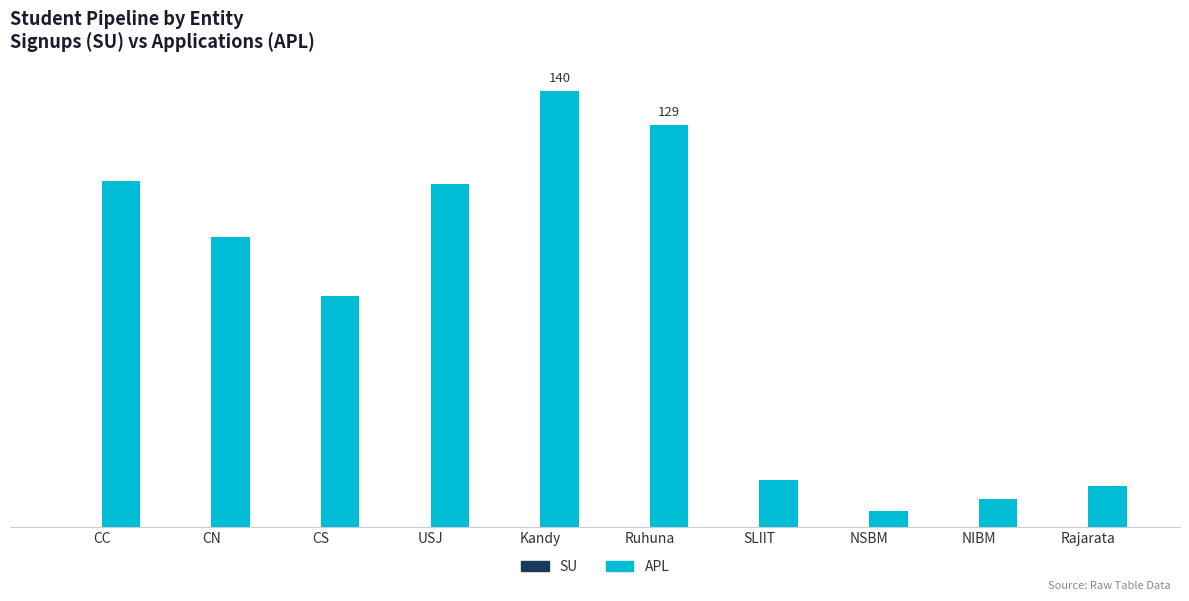

Does the chart contain any negative values?

No